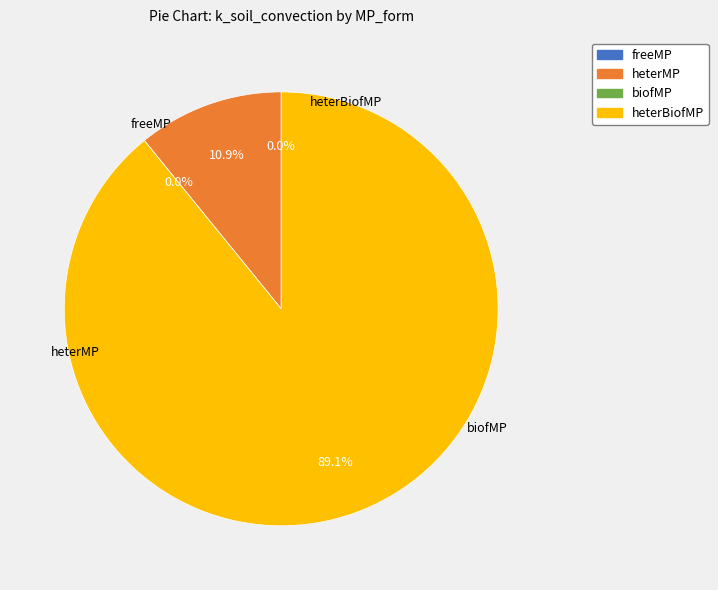

Does heterBiofMP represent more than half of the total?

Yes